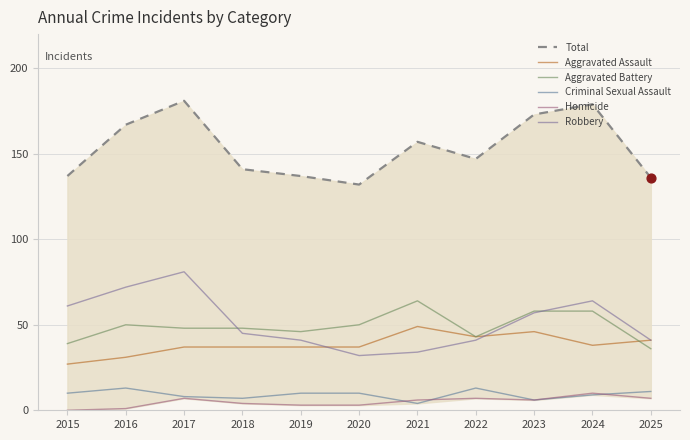

Is the value of Robbery at 2021 greater than the value of Total at 2021?

No